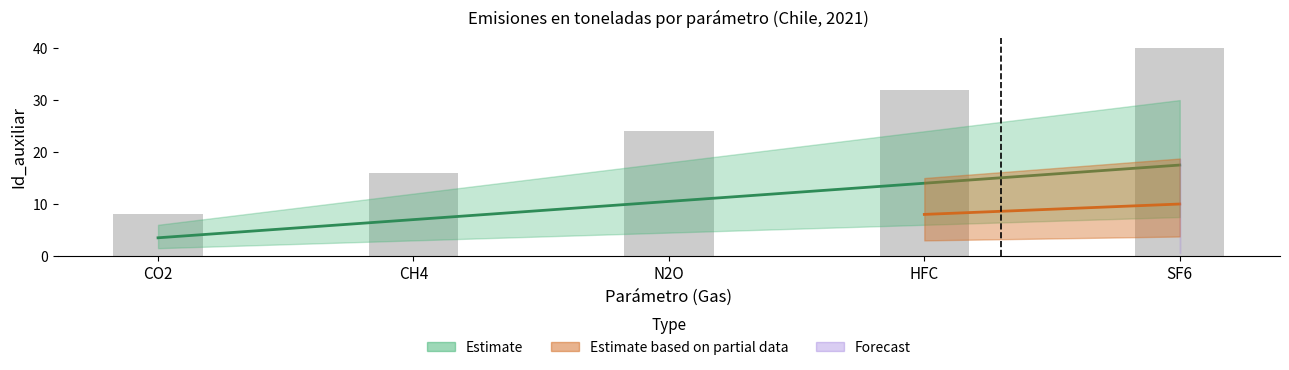

Which label corresponds to the smallest value in the chart?

CO2